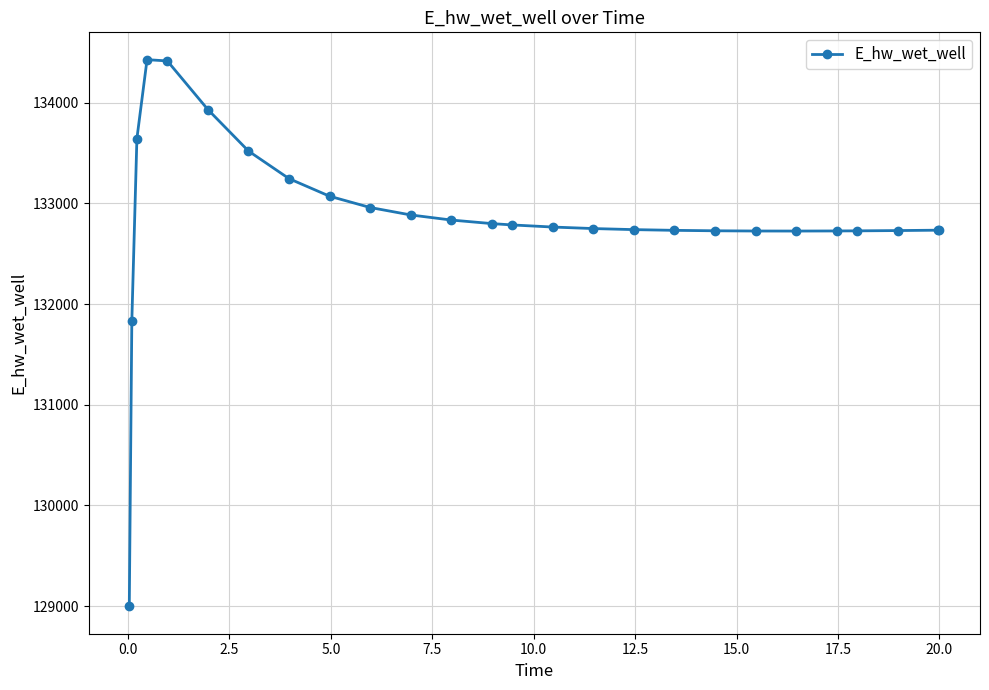

What is the value of the 21st point from the left?

132725.9